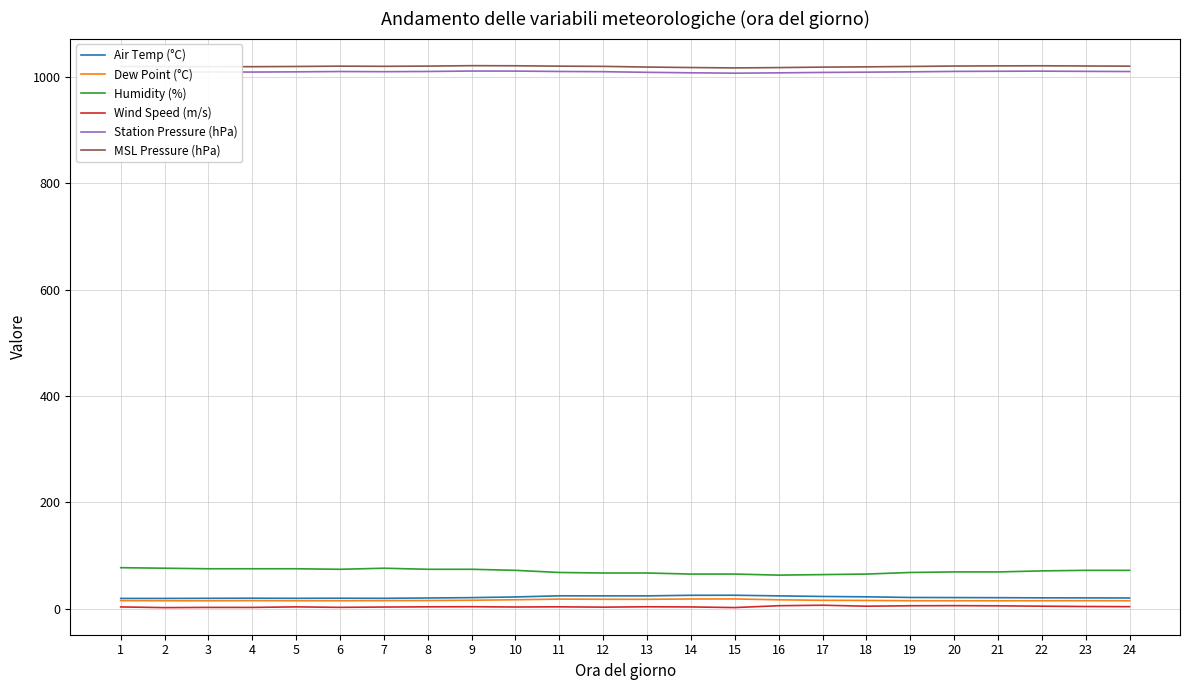

True or false: Dew Point (°C) and Station Pressure (hPa) intersect in this chart.

False